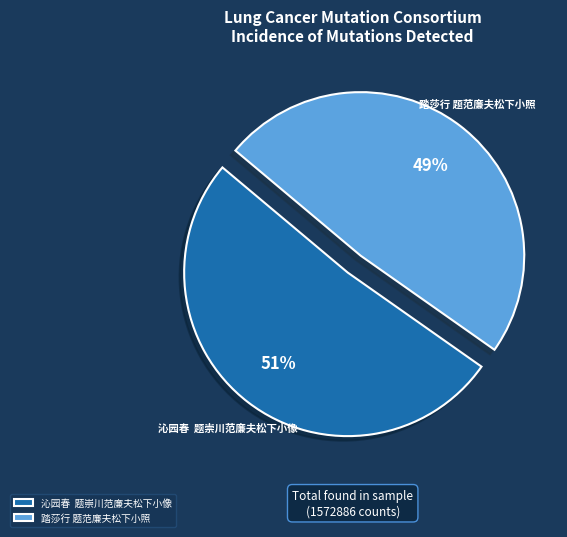

The 踏莎行 题范廉夫松下小照 slice represents 49% of the pie. True or false?

True